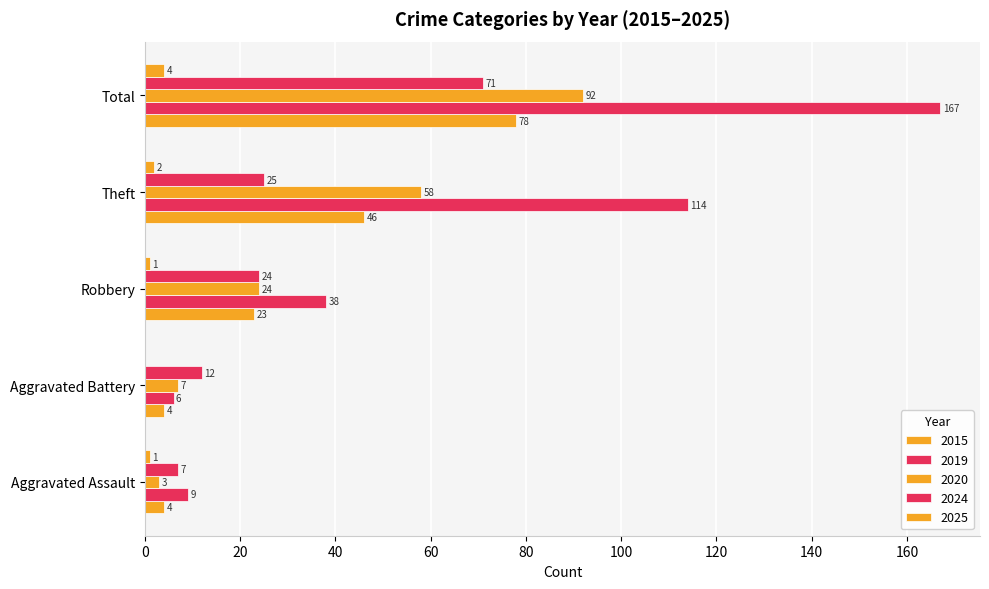

How many categories are shown in the chart?

5